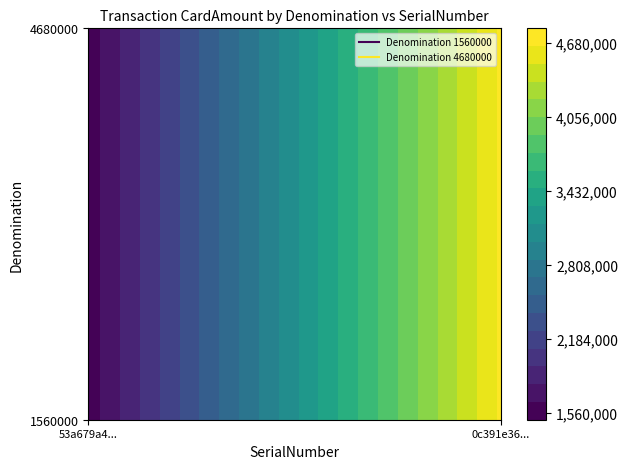

Reading left to right, transcribe all the data shown in this chart.

1560000: 0=1560000	1=4680000
4680000: 0=1560000	1=4680000